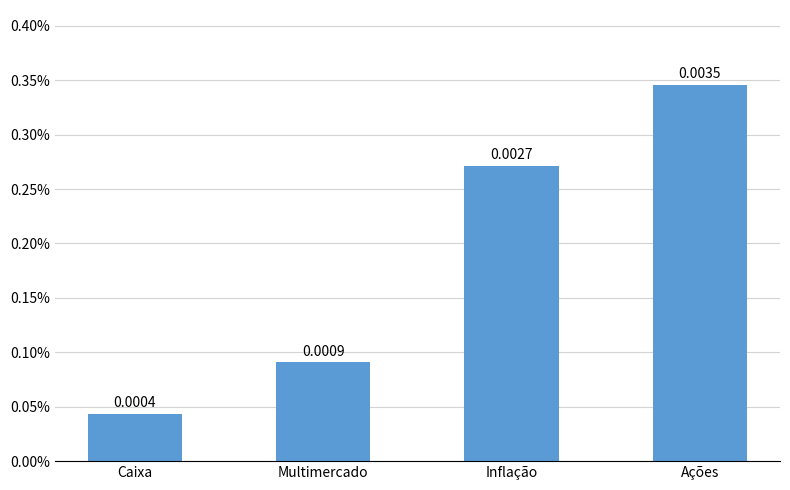

Is it true that the value at Caixa is 0.0?

False